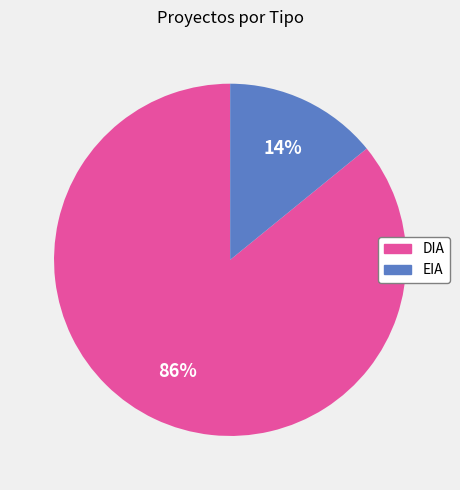

Count the number of slices in the pie.

2